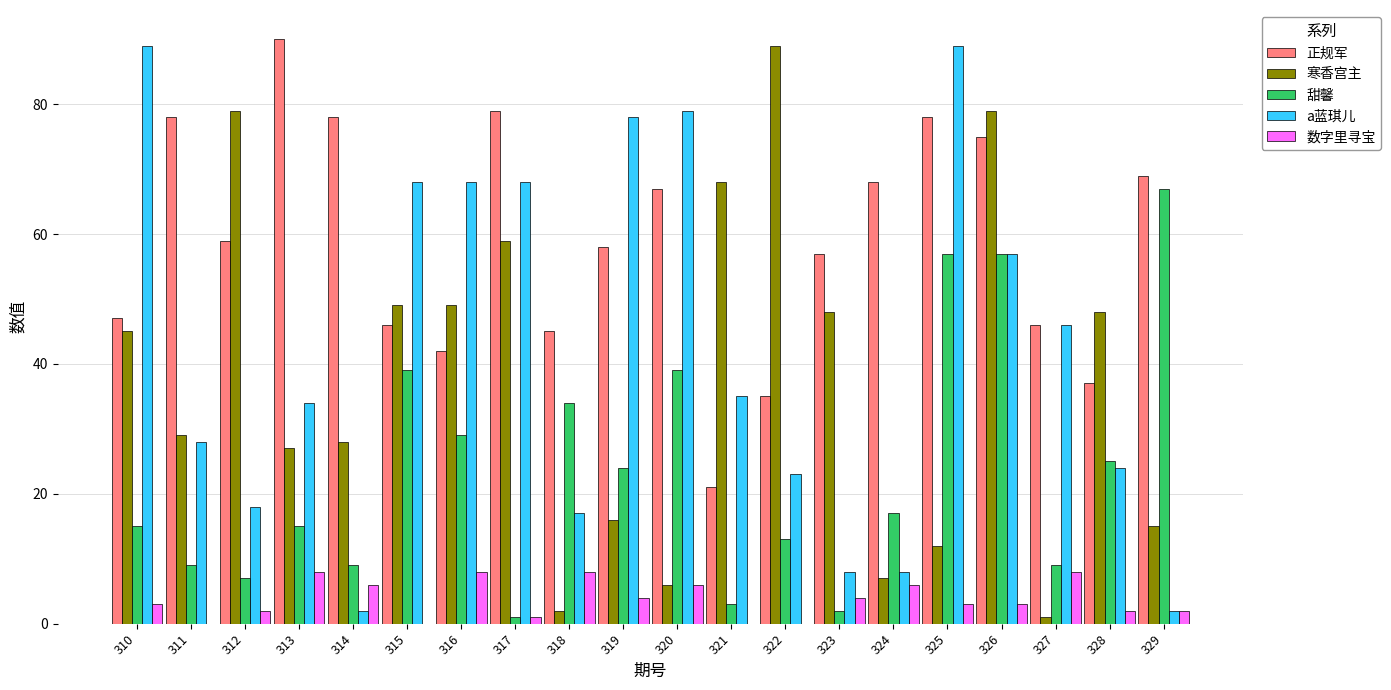

What is the maximum value for a蓝琪儿?

89